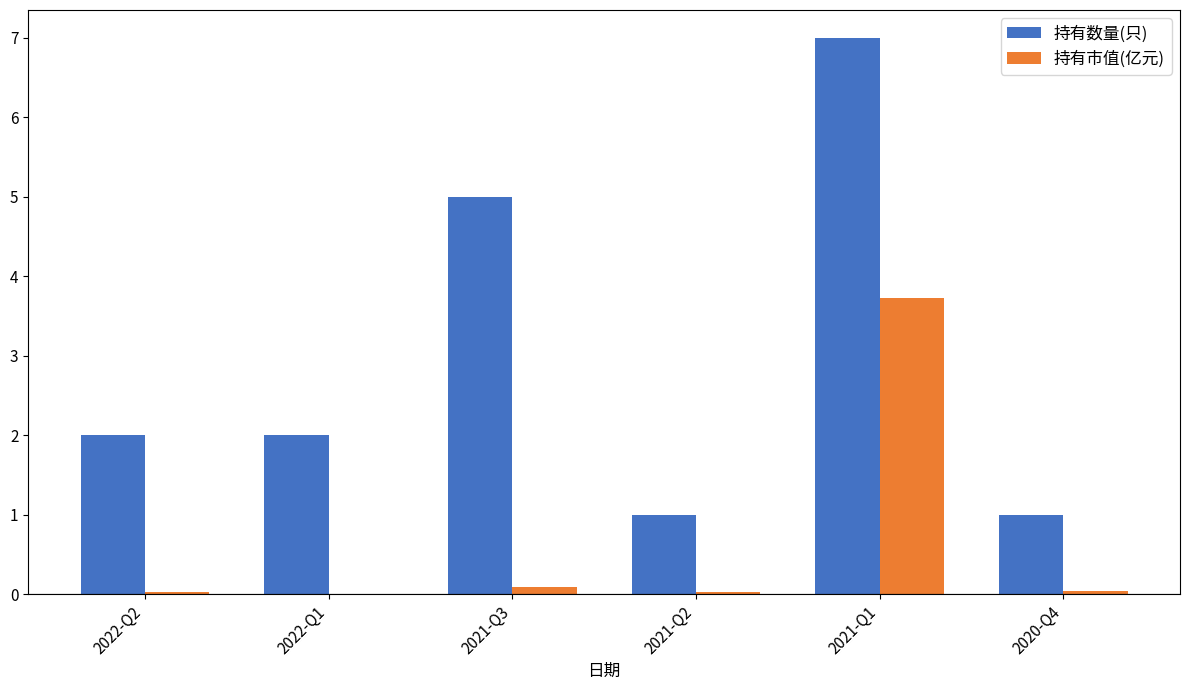

Which series changed the most between 2021-Q3 and 2021-Q2?

持有数量(只)